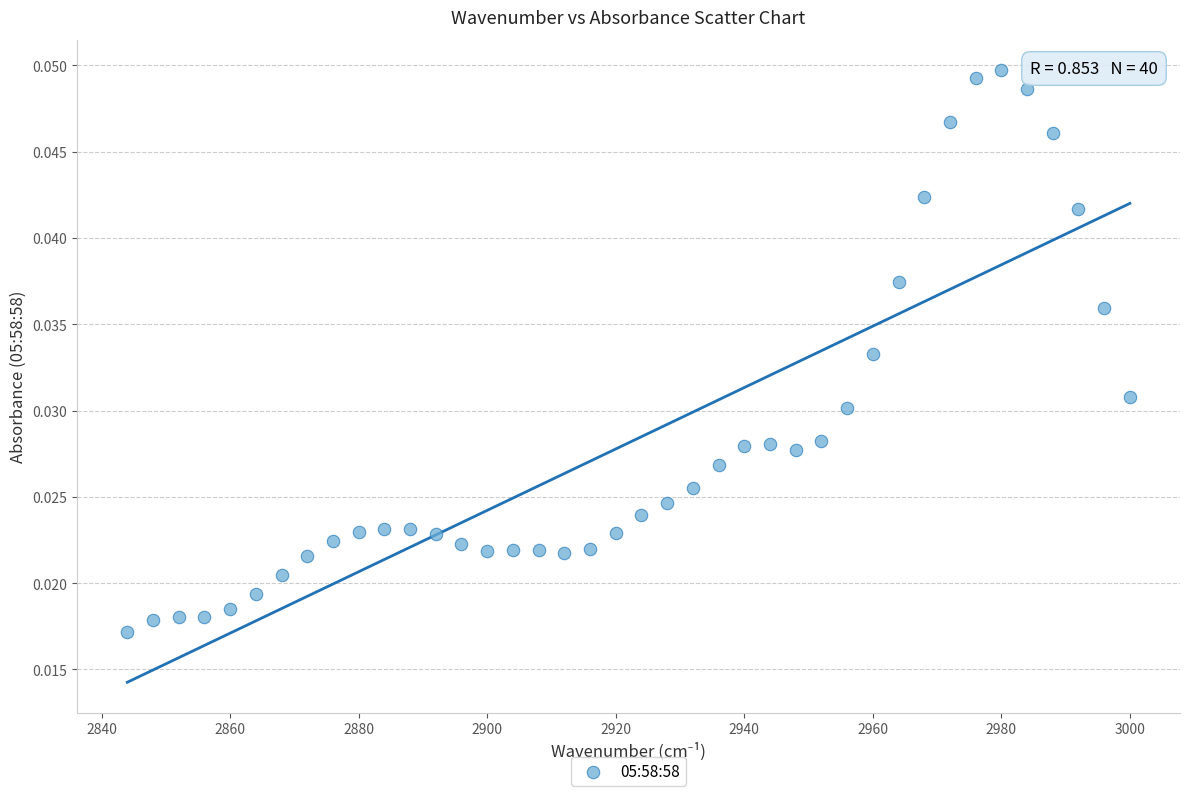

What is the range of X values (max minus min)?

156.0